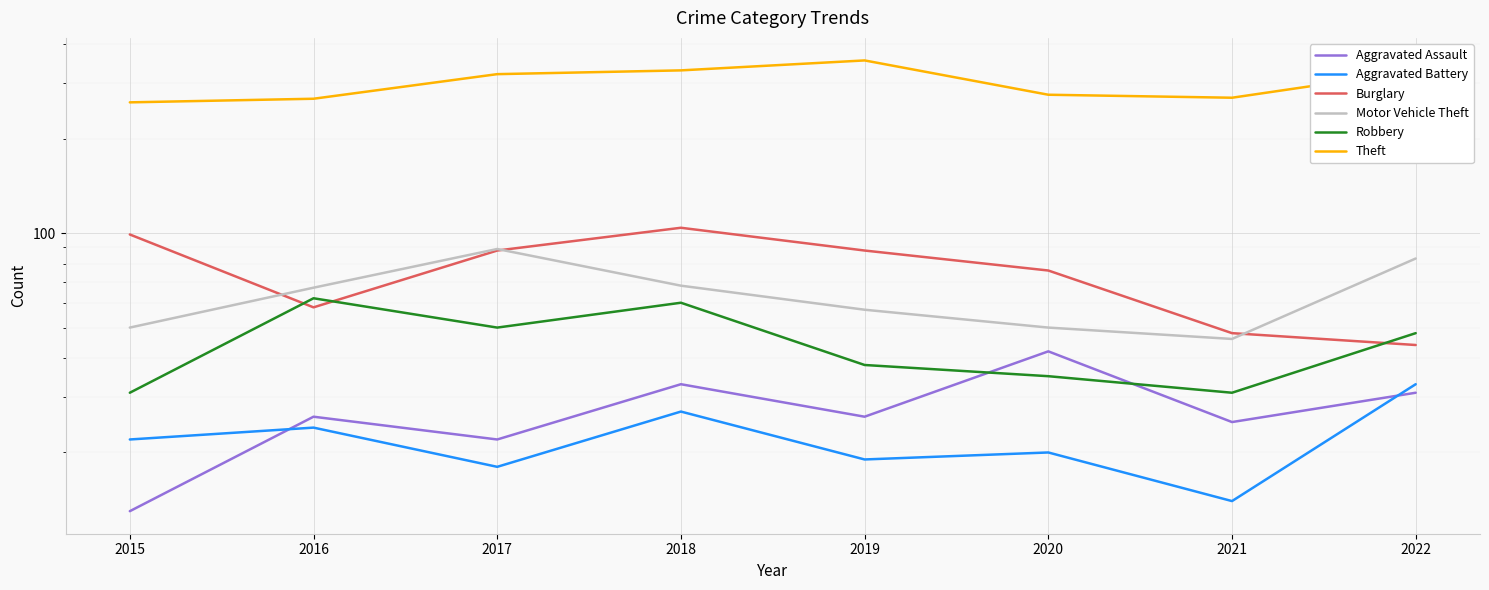

The value of Motor Vehicle Theft at 2018 is 68. True or false?

True